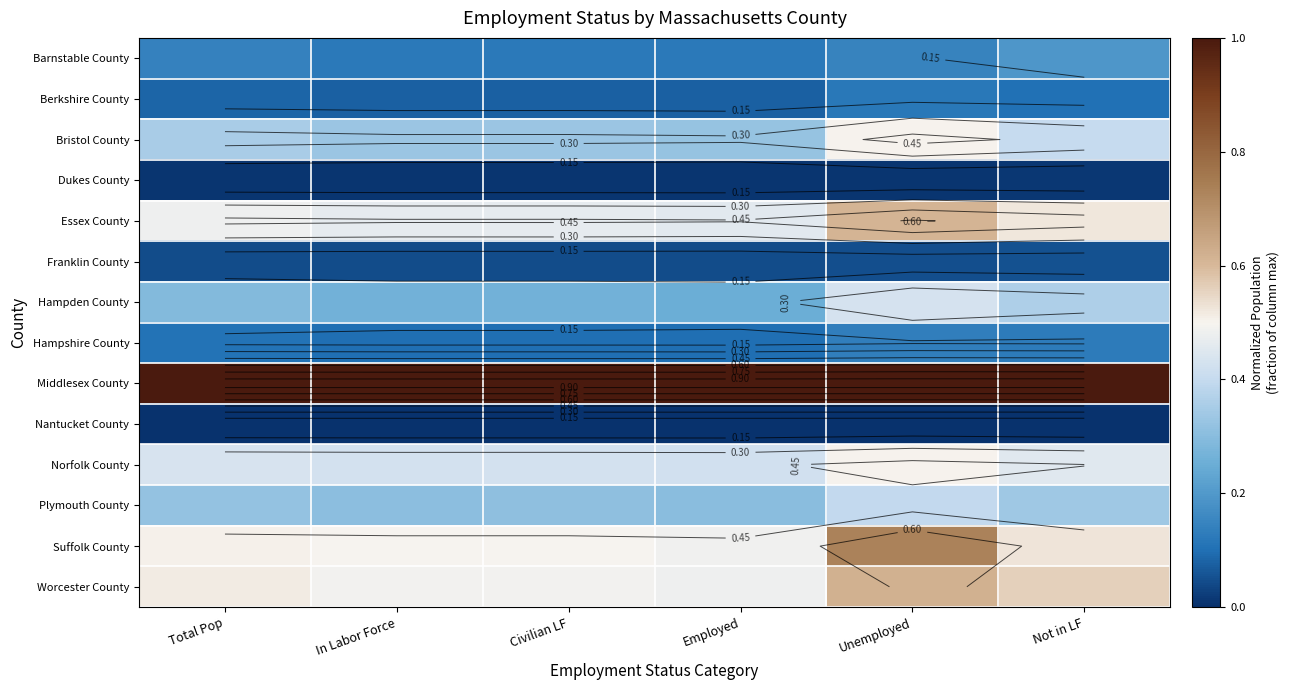

At which category is the sum across all series the highest?

Unemployed